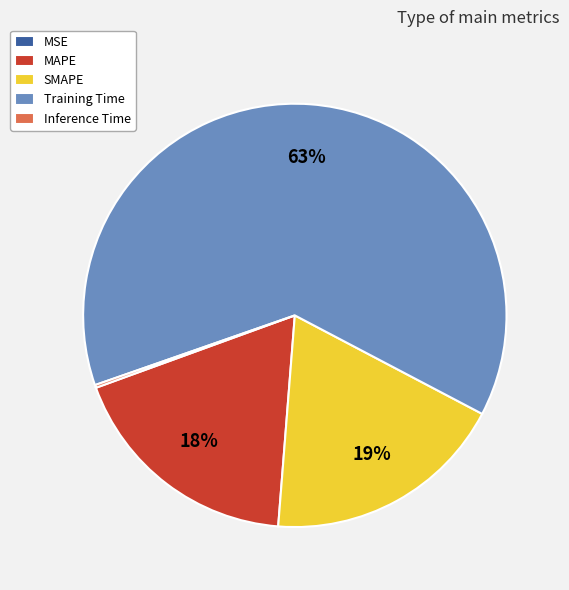

What percentage is the SMAPE slice, to the nearest percent?

19%